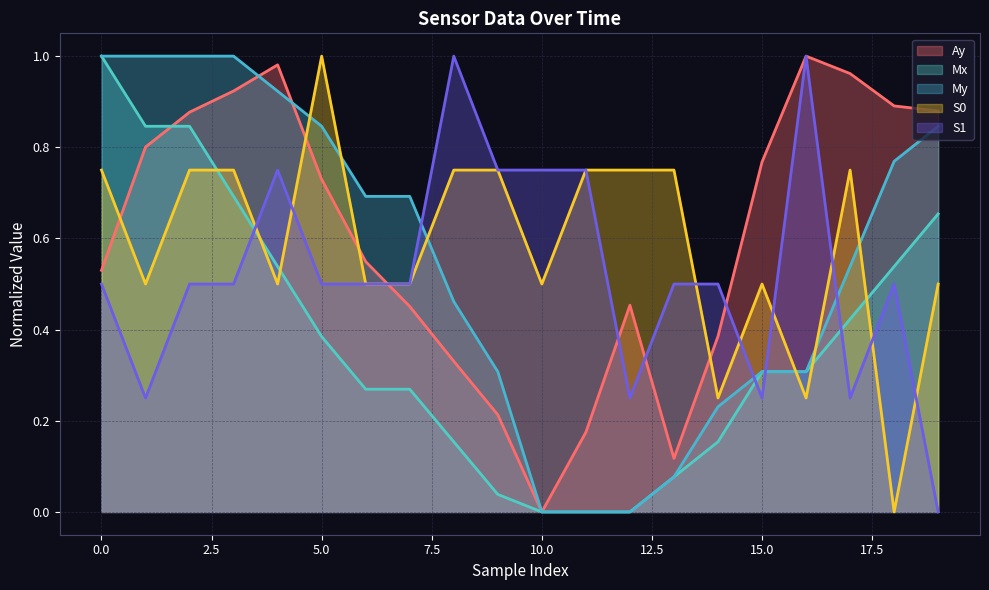

True or false: My and S0 intersect in this chart.

True